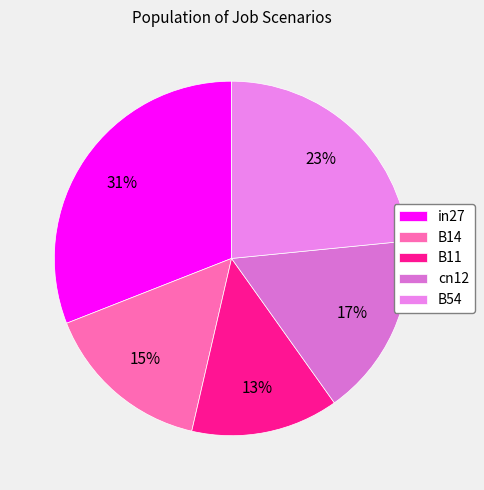

To the nearest percent, what is the difference between the largest and smallest slice percentages?

18%